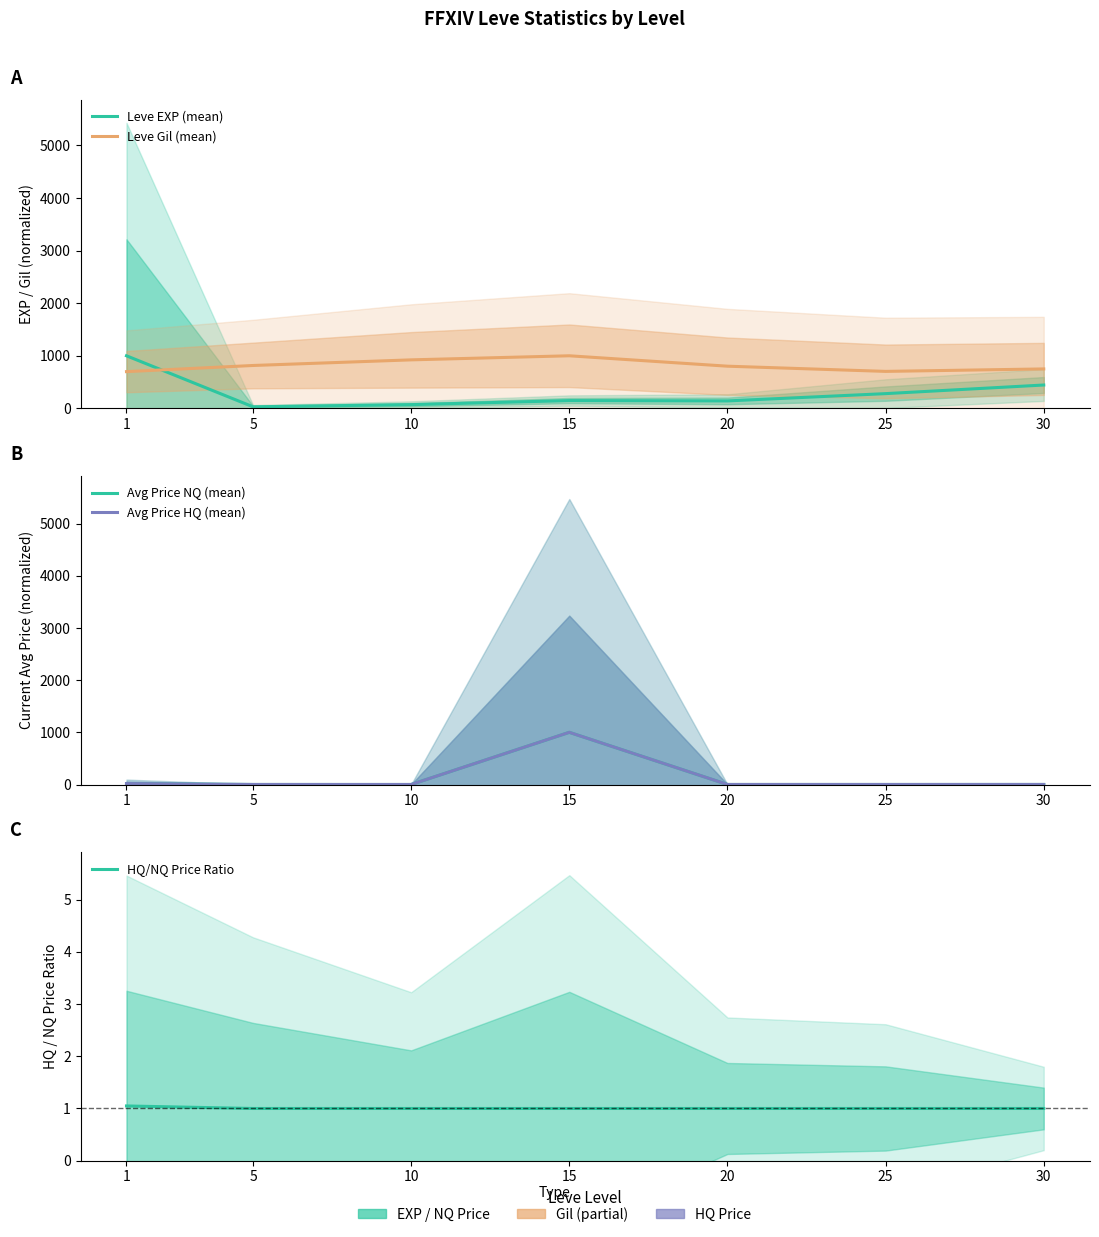

How many interior local valleys does the Leve EXP (mean) series have?

2